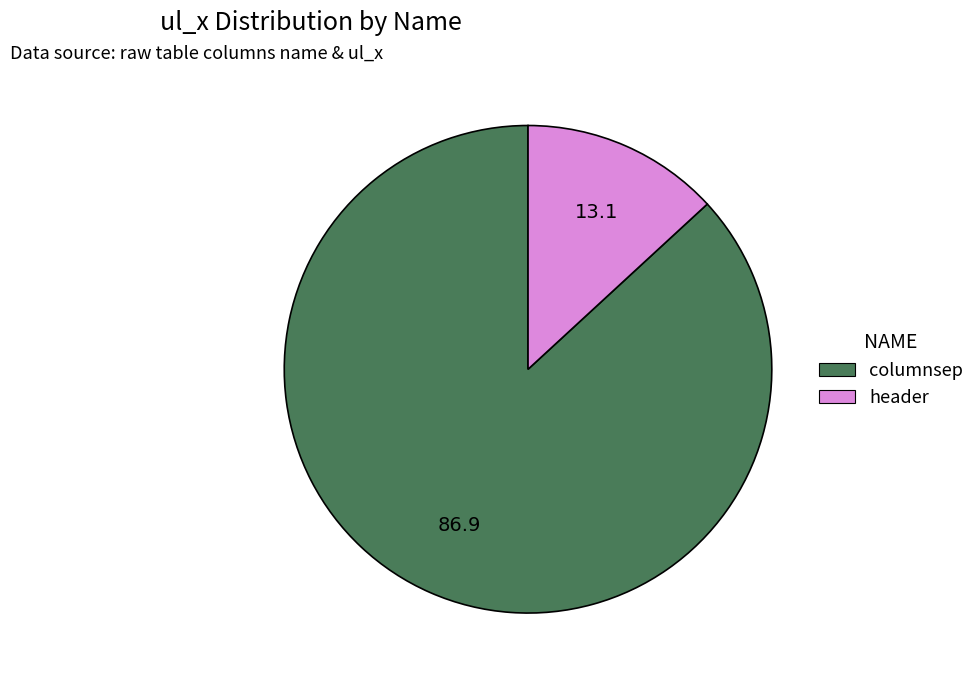

Is the sum of header and columnsep greater than half?

Yes